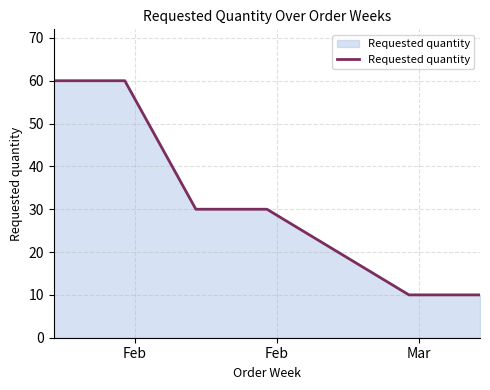

What is the difference between the second highest and second lowest values?

50